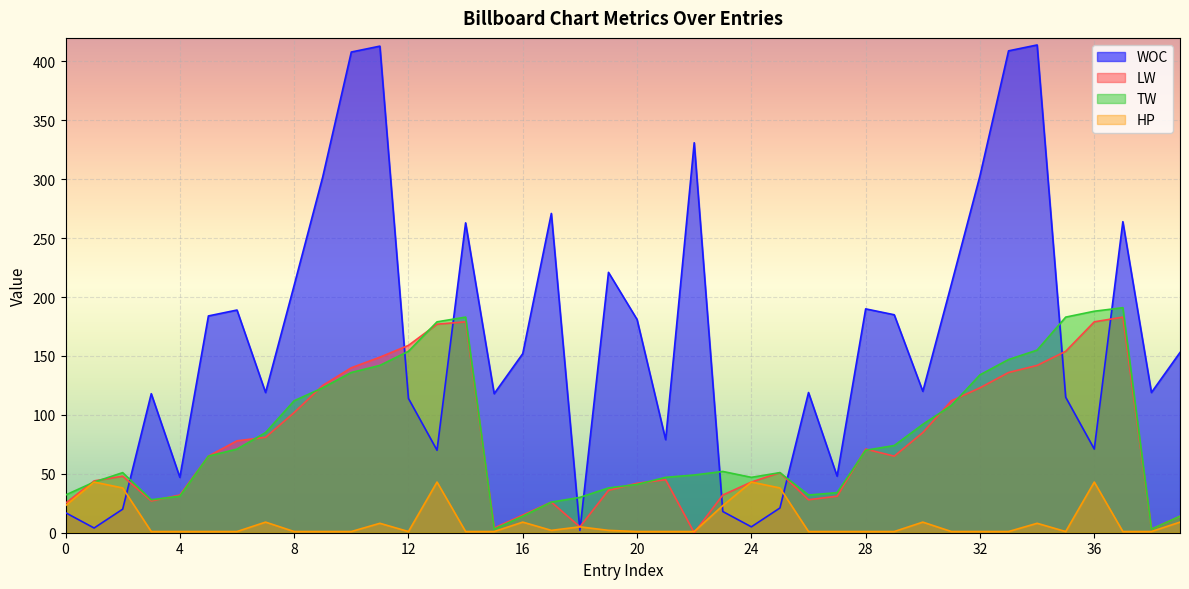

The LW series shows 71 at 28. True or false?

True